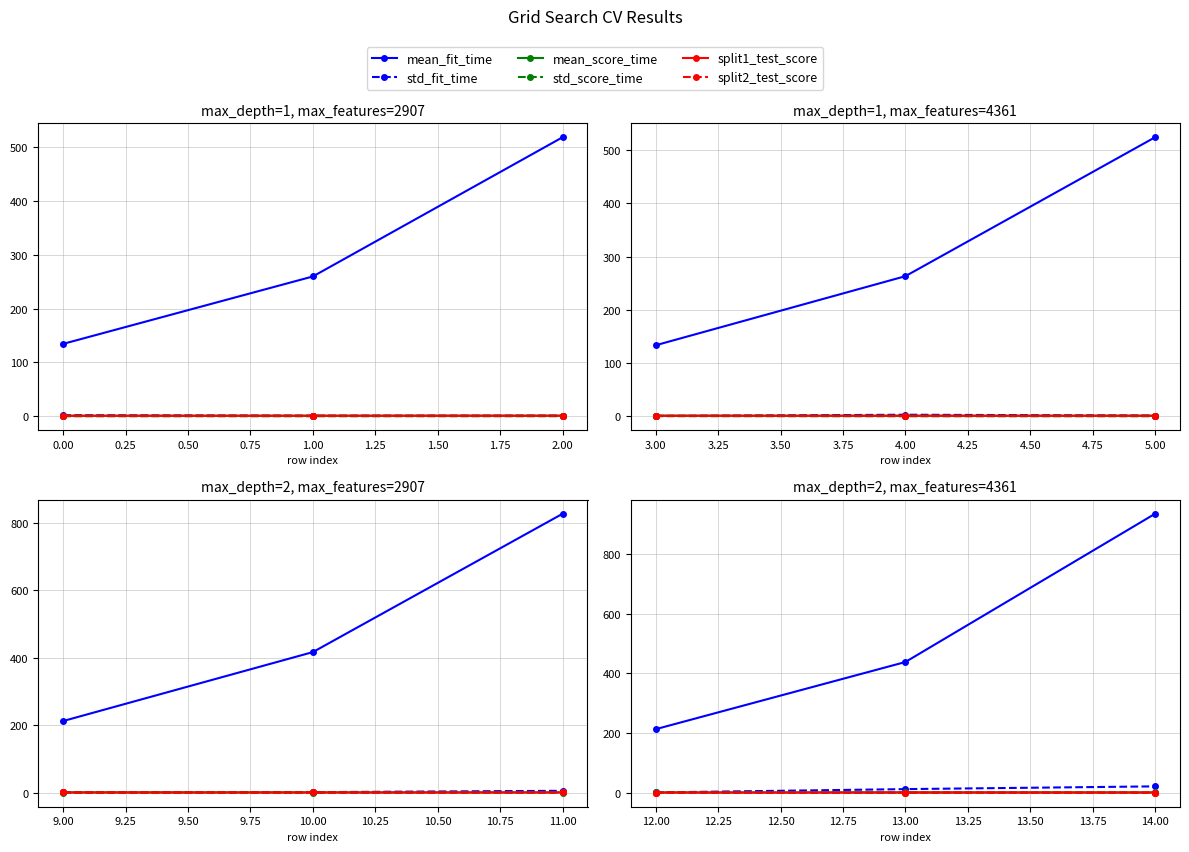

What is the value of the std_score_time point at the 2nd from the left?

0.2